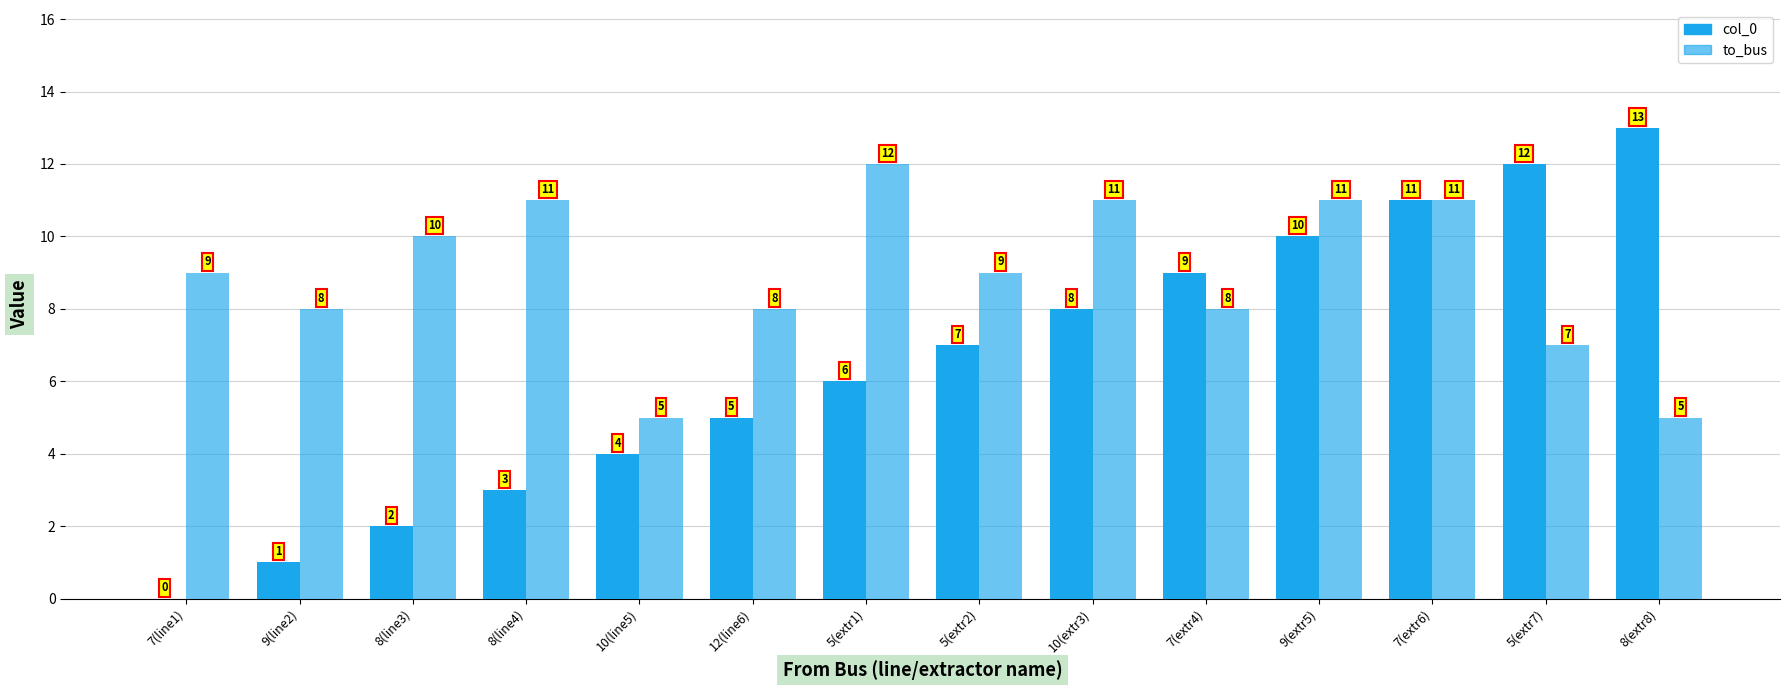

How many data points does each series have?

14